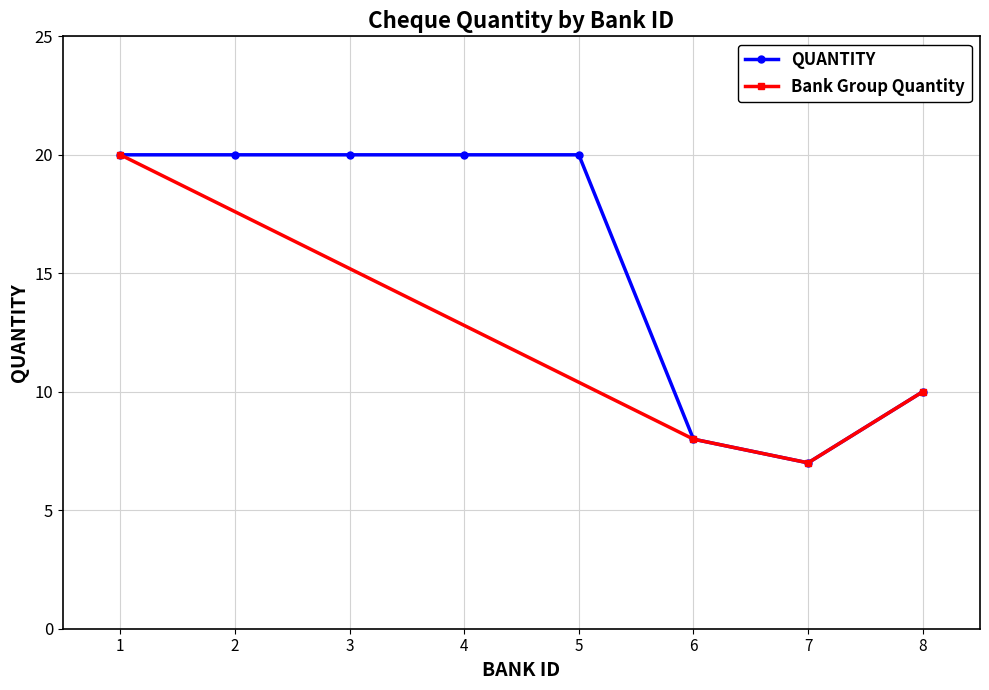

What is the value of the 4th point from the left?

20